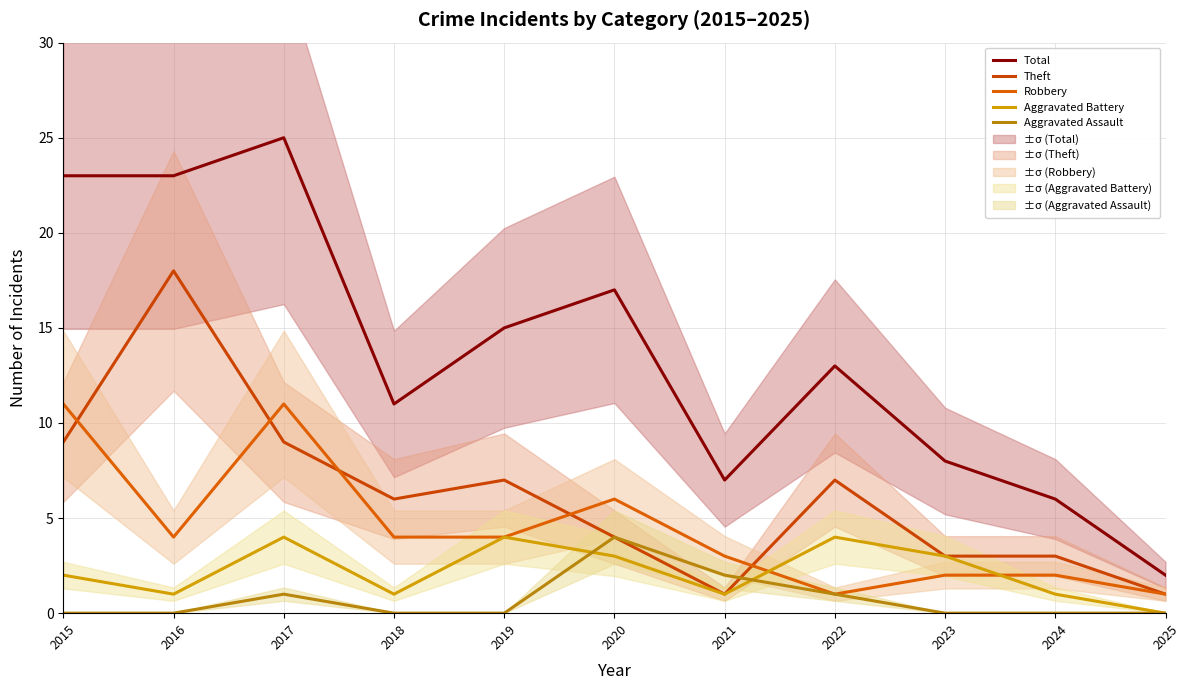

How many data points does each series have?

11